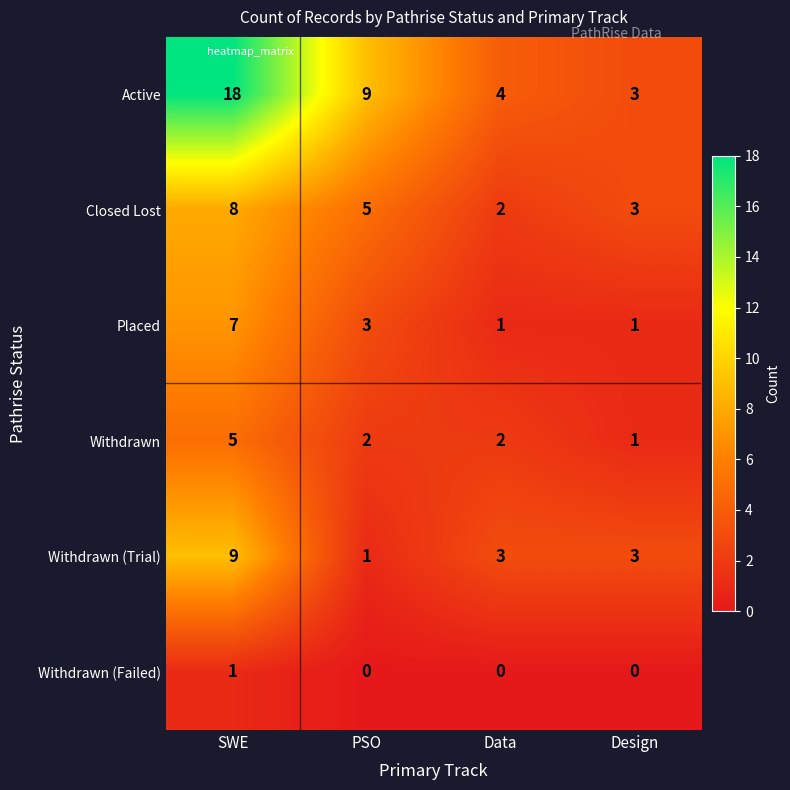

Which label corresponds to the largest value in the chart?

SWE